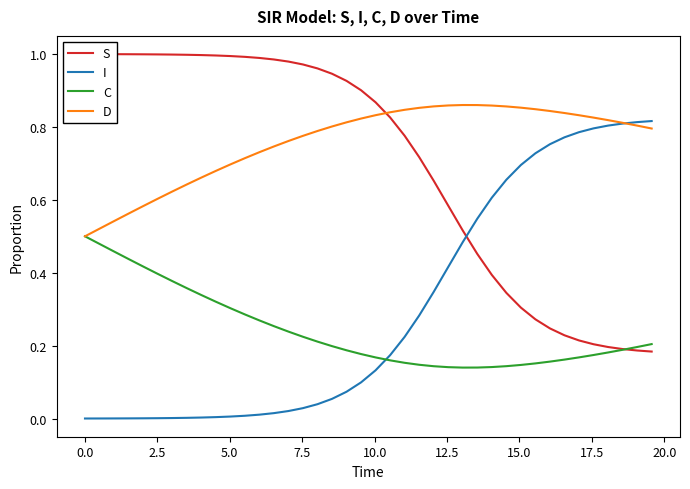

Reading left to right, transcribe all the data shown in this chart.

S: 1.0	1.0	1.0	1.0	1.0	1.0	1.0	1.0	1.0	1.0	1.0	1.0	1.0	1.0	1.0	1.0	1.0	0.9	0.9	0.9	0.9	0.8	0.8	0.7	0.7	0.6	0.5	0.5	0.4	0.3	0.3	0.3	0.2	0.2	0.2	0.2	0.2	0.2	0.2	0.2
I: 0.0	0.0	0.0	0.0	0.0	0.0	0.0	0.0	0.0	0.0	0.0	0.0	0.0	0.0	0.0	0.0	0.0	0.1	0.1	0.1	0.1	0.2	0.2	0.3	0.3	0.4	0.5	0.5	0.6	0.7	0.7	0.7	0.8	0.8	0.8	0.8	0.8	0.8	0.8	0.8
C: 0.5	0.5	0.5	0.4	0.4	0.4	0.4	0.4	0.3	0.3	0.3	0.3	0.3	0.3	0.2	0.2	0.2	0.2	0.2	0.2	0.2	0.2	0.2	0.1	0.1	0.1	0.1	0.1	0.1	0.1	0.1	0.2	0.2	0.2	0.2	0.2	0.2	0.2	0.2	0.2
D: 0.5	0.5	0.5	0.6	0.6	0.6	0.6	0.6	0.7	0.7	0.7	0.7	0.7	0.7	0.8	0.8	0.8	0.8	0.8	0.8	0.8	0.8	0.8	0.9	0.9	0.9	0.9	0.9	0.9	0.9	0.9	0.8	0.8	0.8	0.8	0.8	0.8	0.8	0.8	0.8